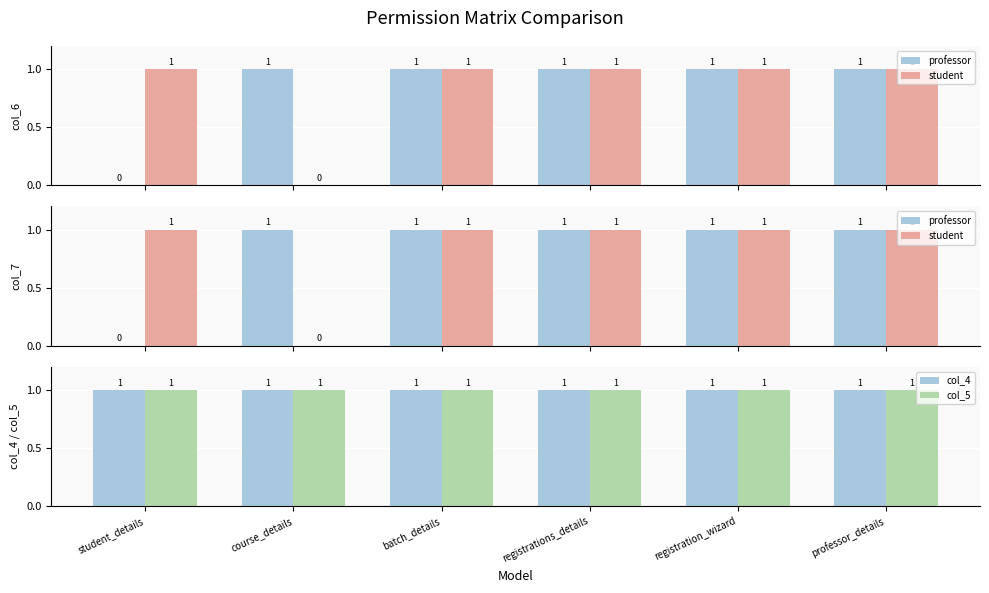

Rank the series by their maximum value, from lowest to highest.

professor, student, col_4, col_5